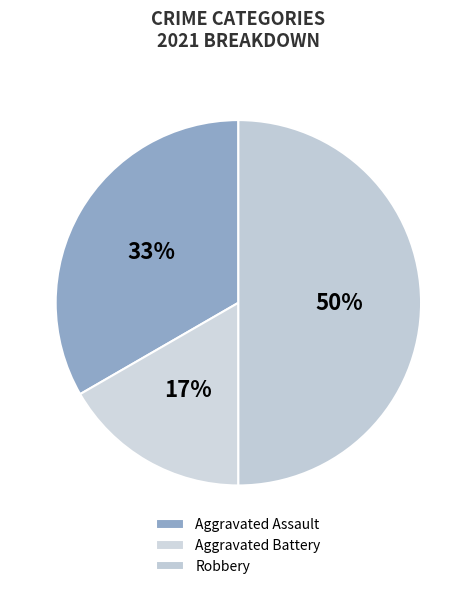

What is the largest slice in the pie chart?

Robbery